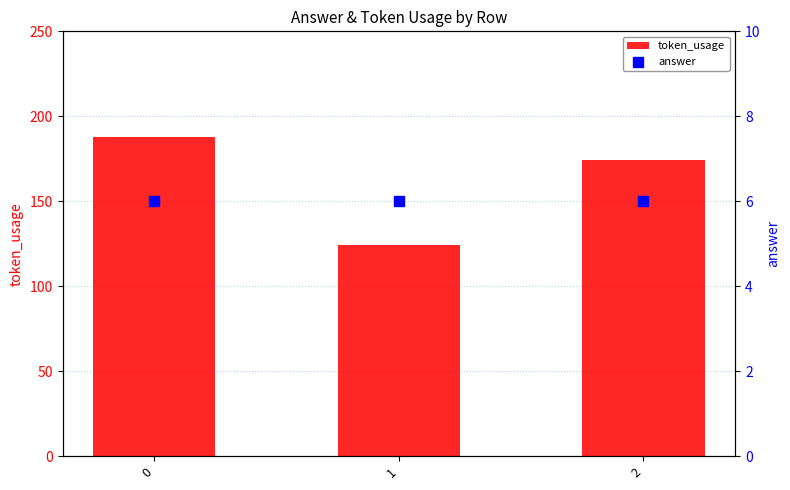

What are all the series names shown in the legend?

token_usage, answer